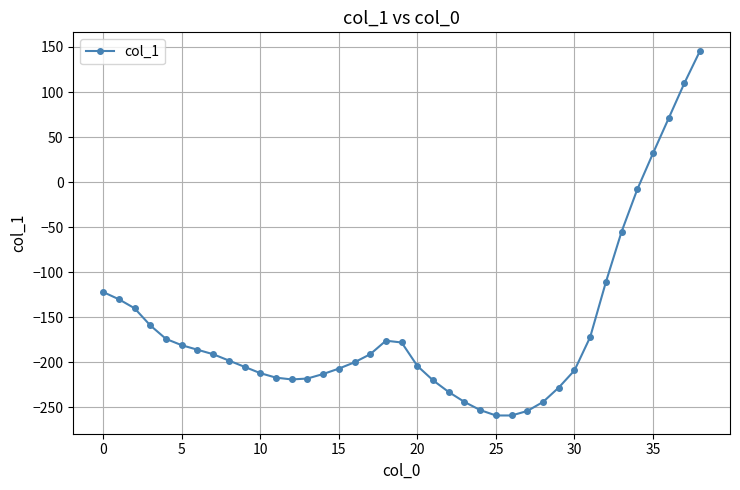

What is the sum of all values?

-6311